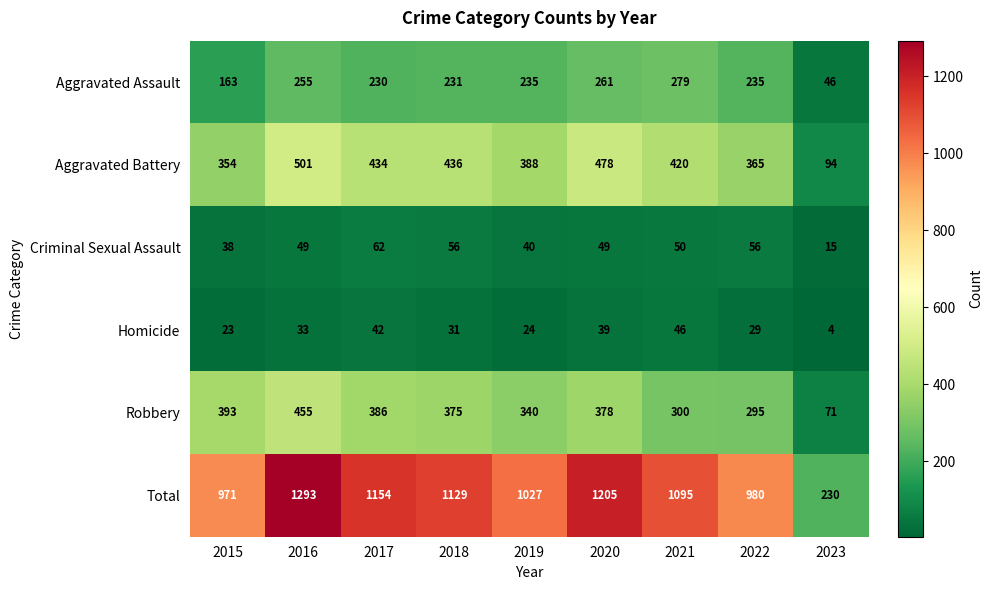

Count the number of data series in this chart.

6